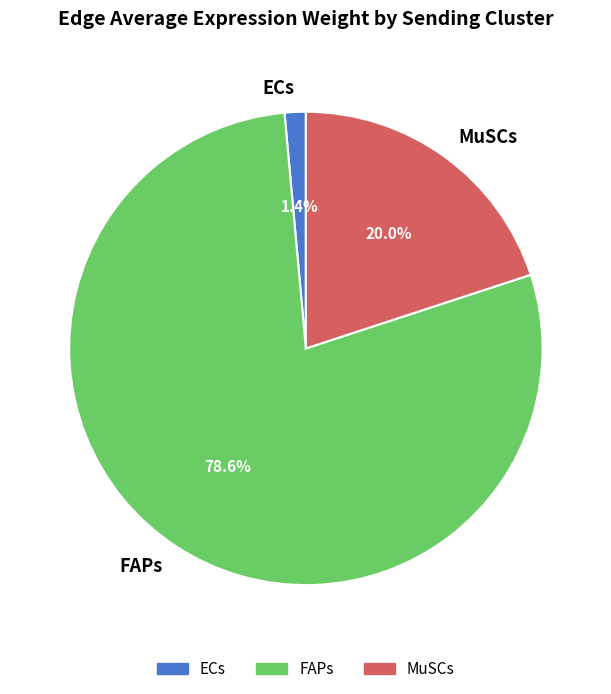

Which slice is the largest?

FAPs